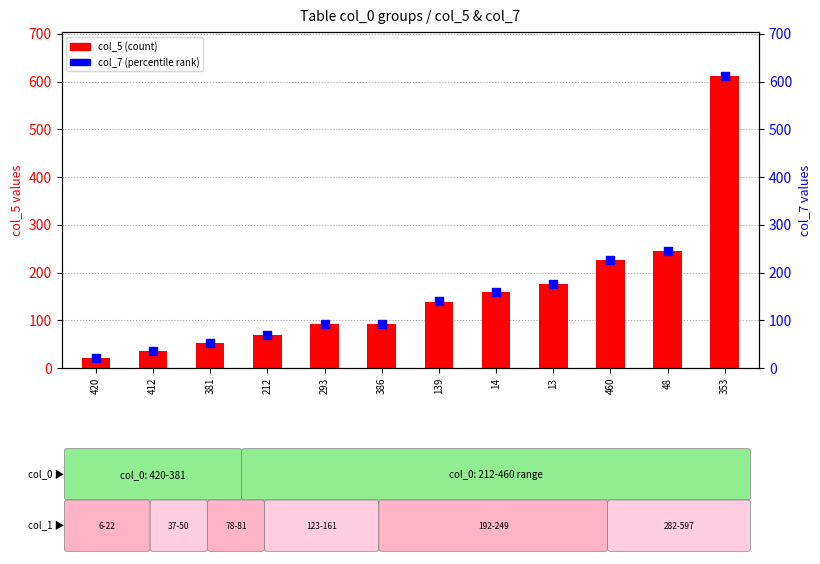

At which category is the sum across all series the highest?

353